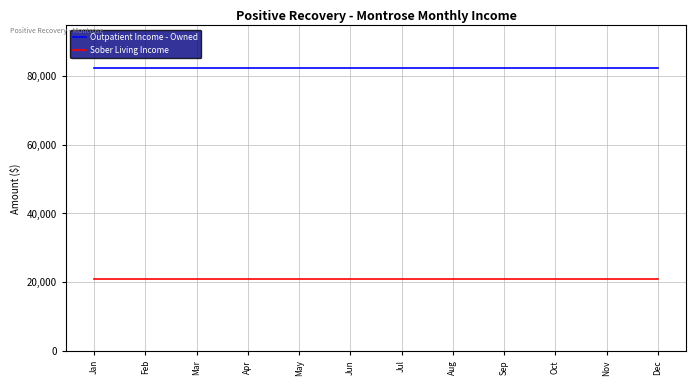

Reading left to right, what are all the values shown in this chart?

Outpatient Income - Owned: 82314	82314	82314	82314	82314	82314	82314	82314	82314	82314	82314	82314
Sober Living Income: 21000	21000	21000	21000	21000	21000	21000	21000	21000	21000	21000	21000